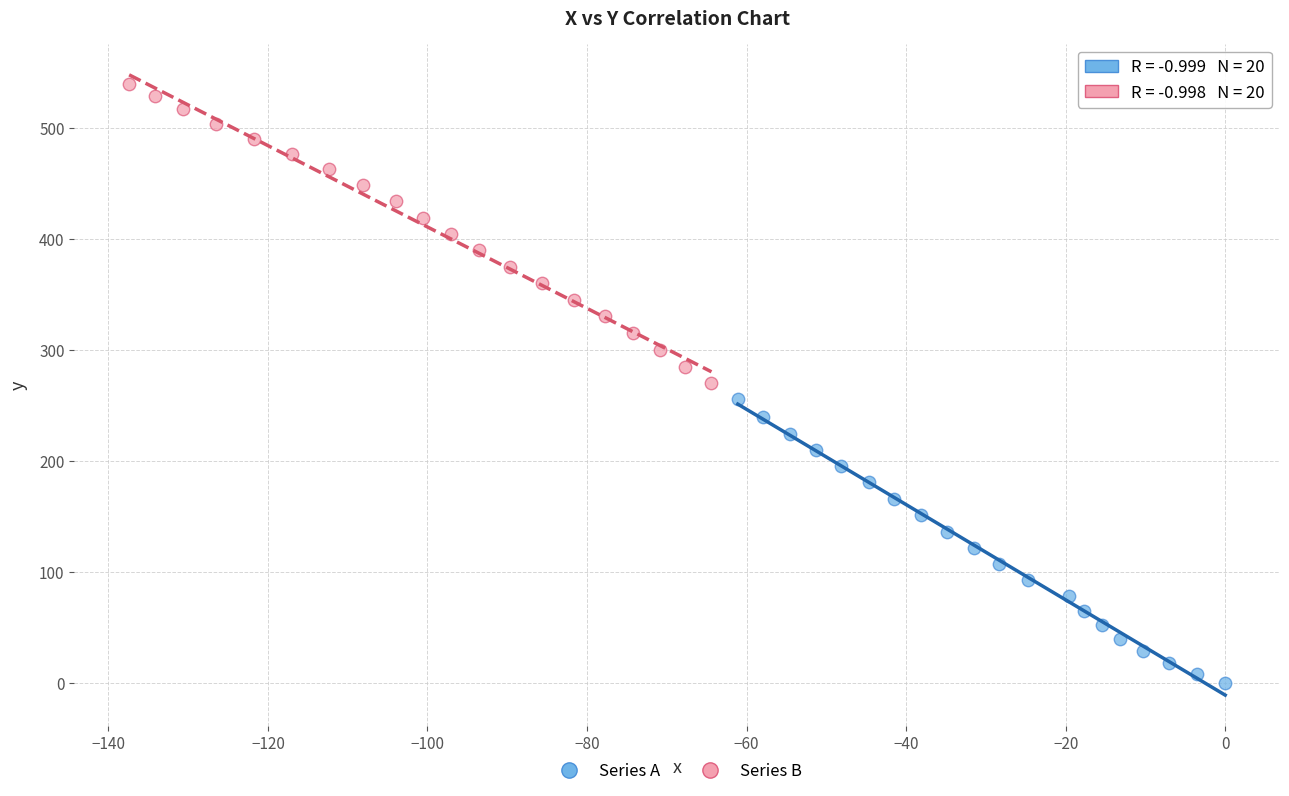

Which series contains the lowest Y value?

Series A